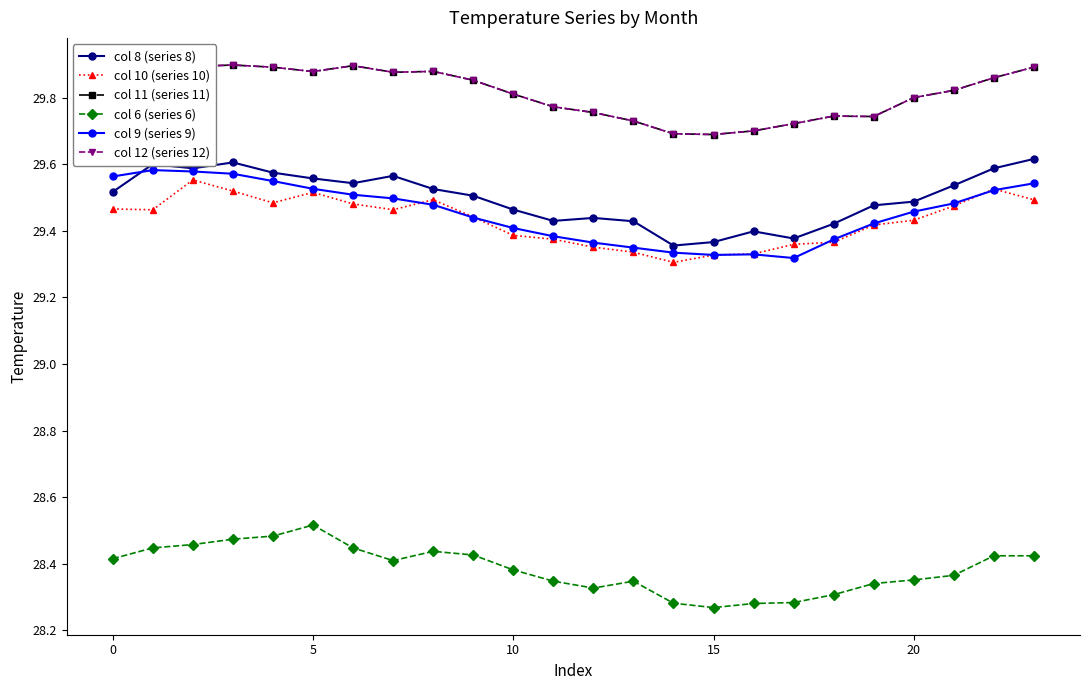

What is the difference between the second highest and minimum values in the col 8 (series 8) series?

0.2